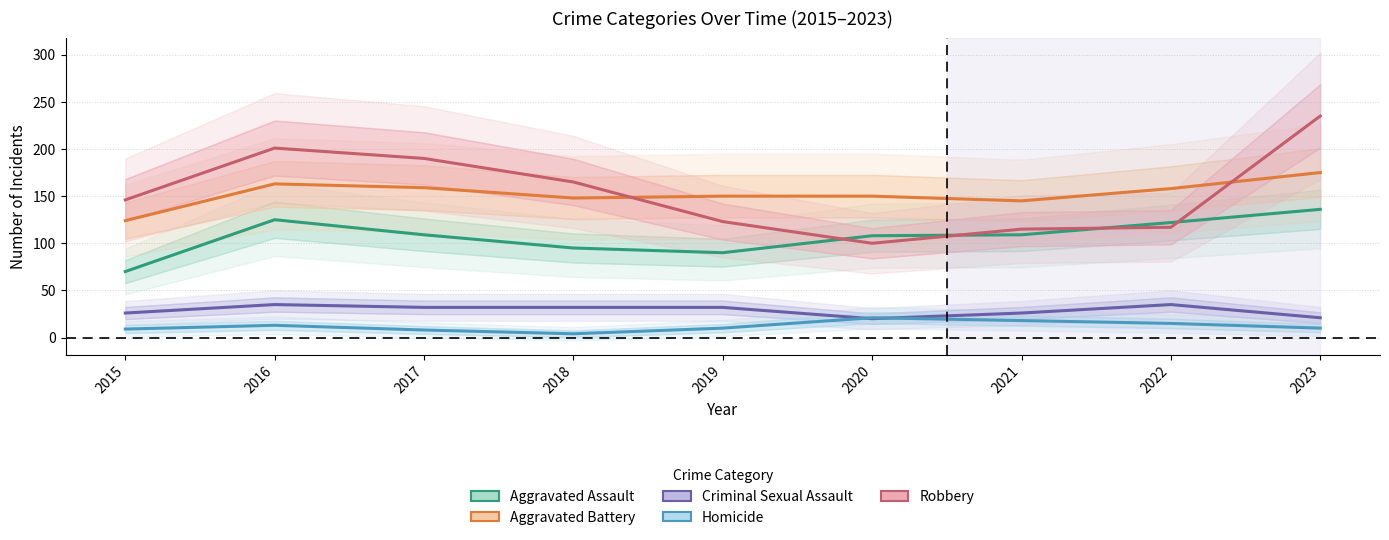

Does the chart have visible grid lines?

Yes